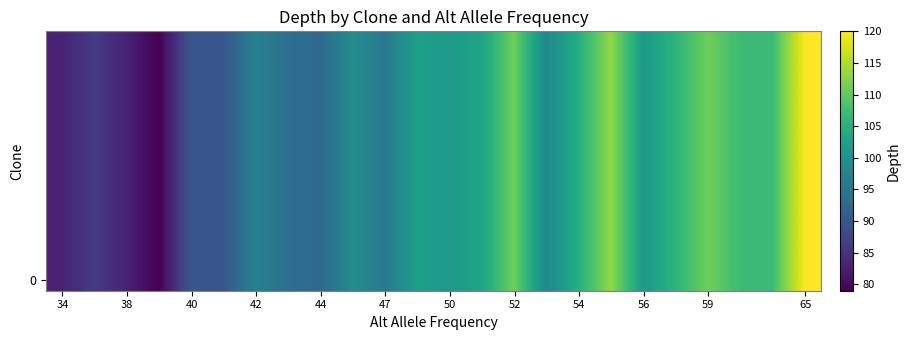

At how many categories does at least one series exceed 90?

18